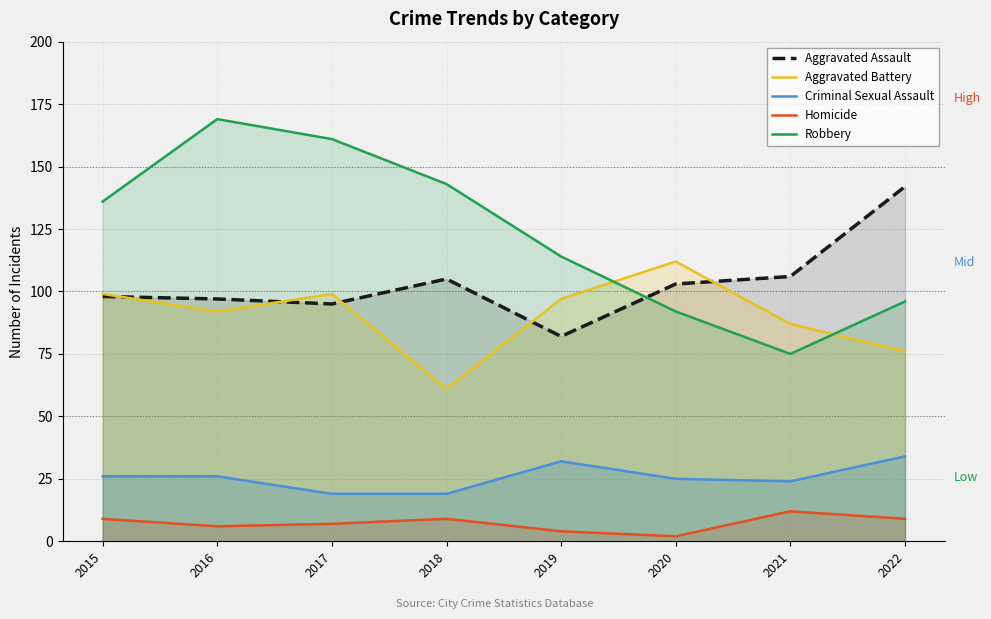

Which series changed the most between 2016 and 2017?

Robbery